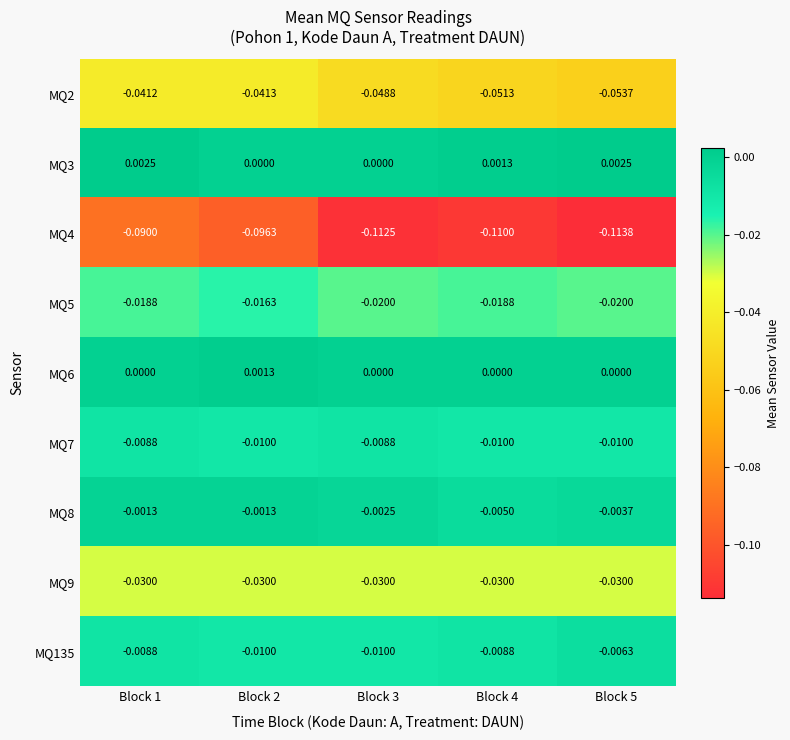

At which category does the chart reach its minimum across all series?

Block 5